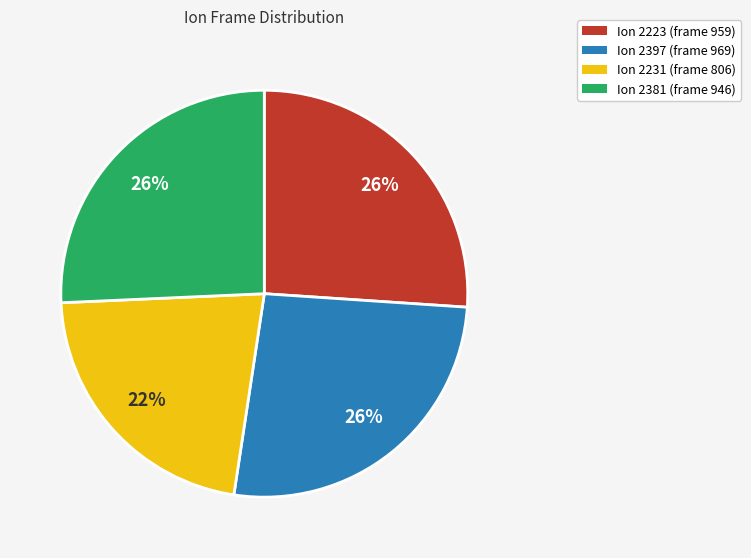

To the nearest percent, what is the average slice percentage?

25%